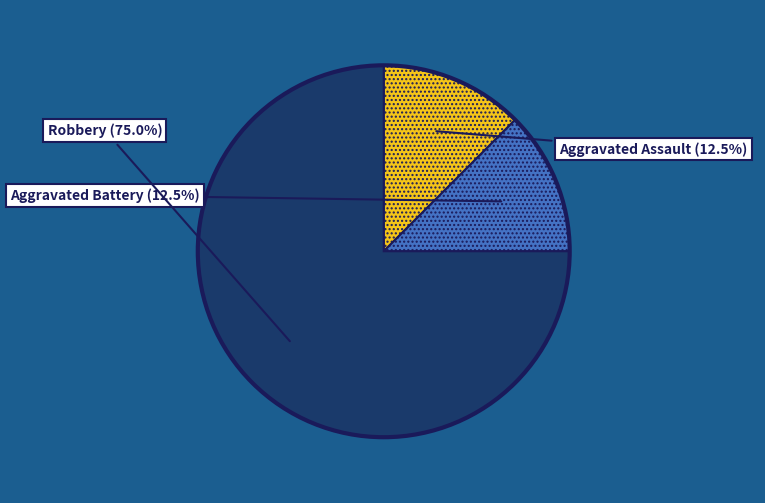

To the nearest percent, what is the difference between the Aggravated Battery and Robbery slice percentages?

62%